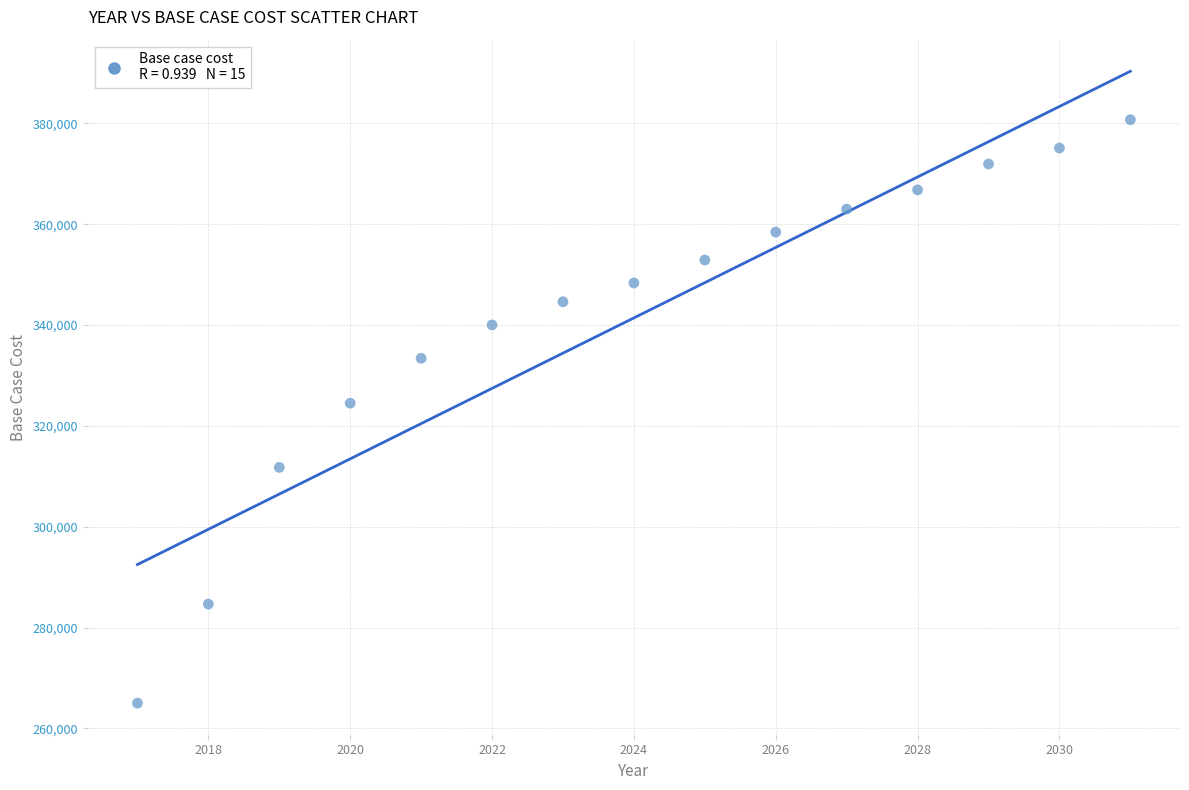

What is the range of Y values (max minus min)?

115704.0